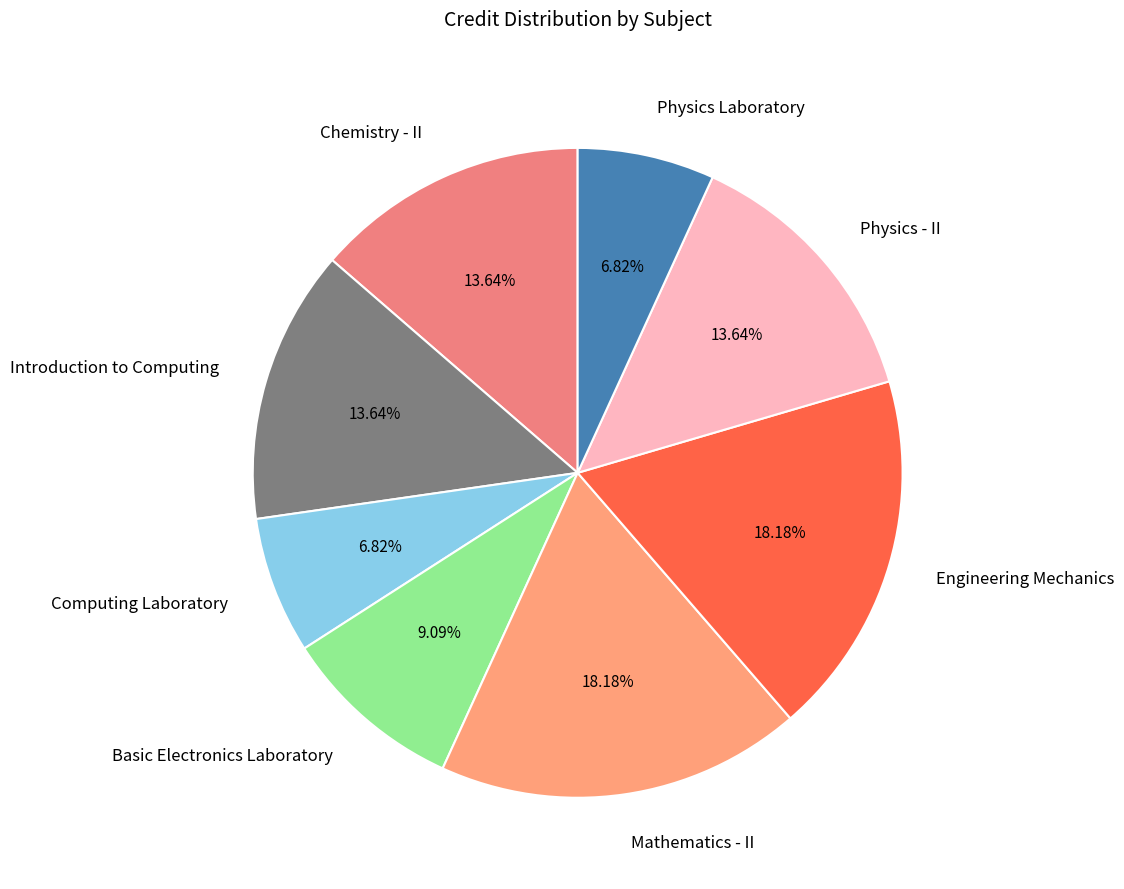

What is the total percentage of Physics - II and Chemistry - II?

27.3%